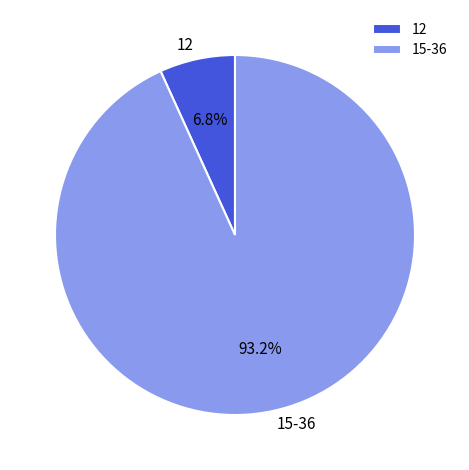

To the nearest percent, what portion does 12 represent?

7%